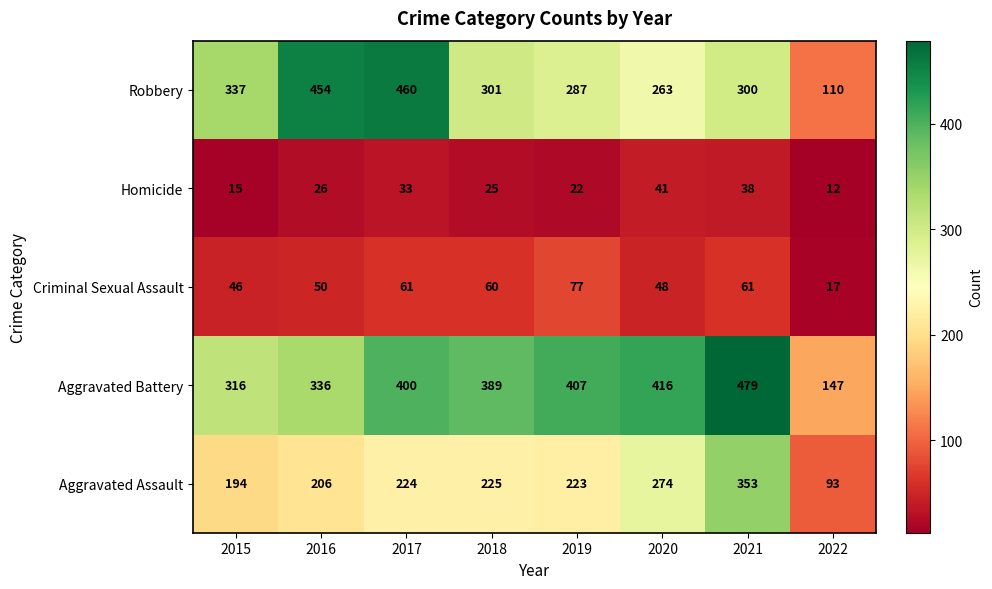

What is the total value across all series at 2017?

1178